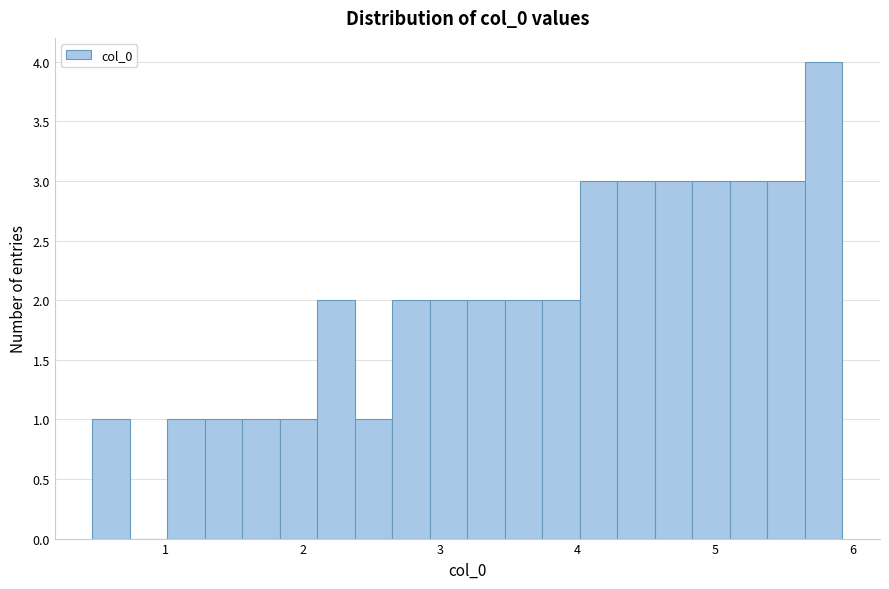

Around what value on the x-axis is the tallest bar? Give the approximate position of its centre, as read against the axis.

5.8